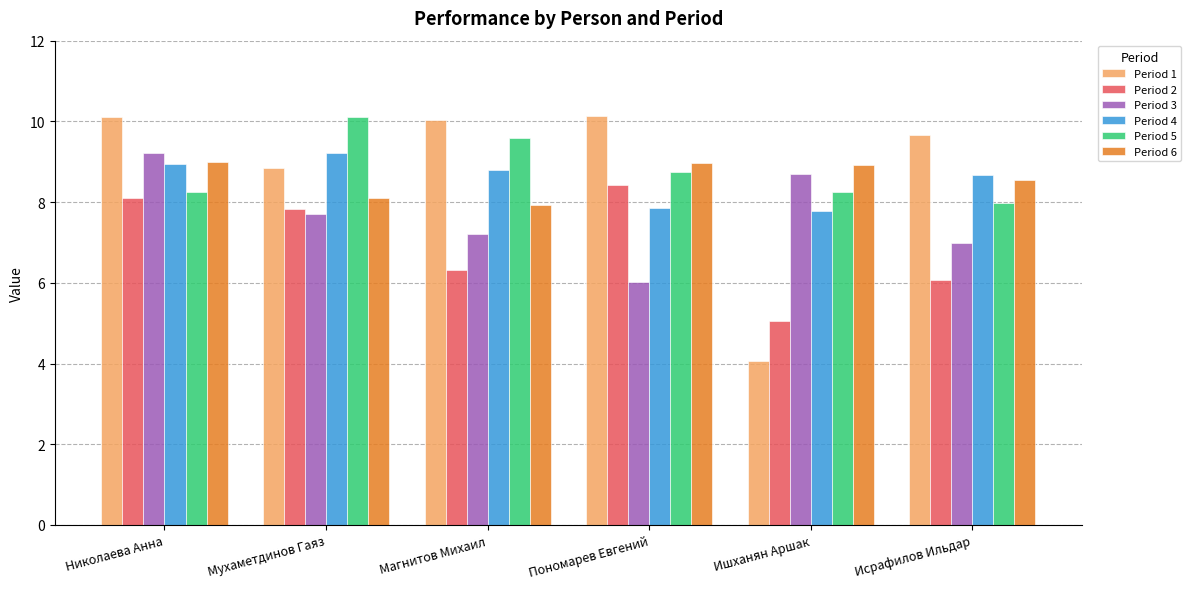

Which series has the largest range (max minus min)?

Period 1